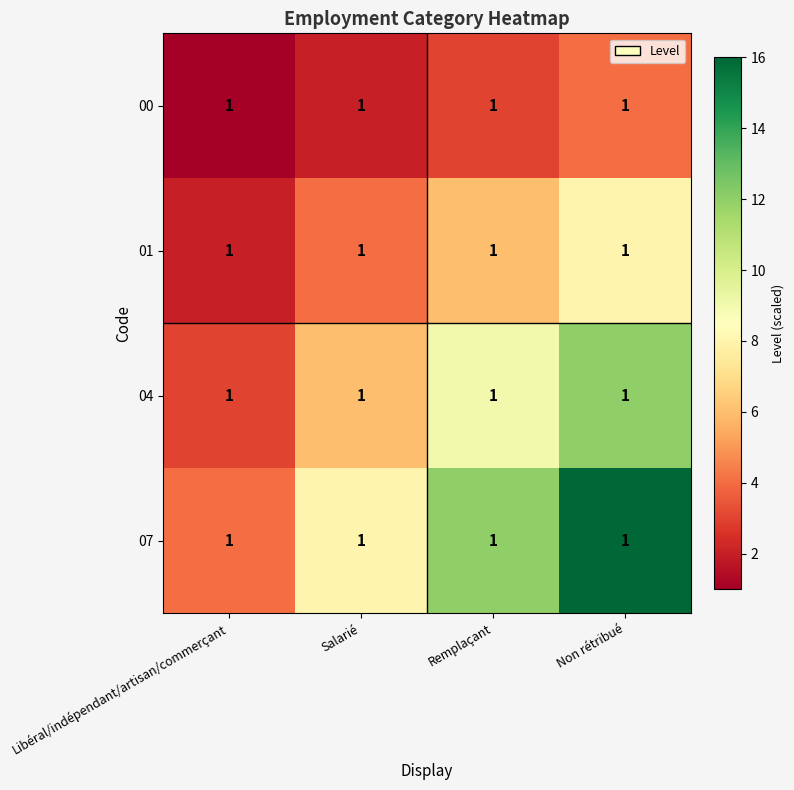

What is the difference between the maximum and minimum values in the 04 series?

9